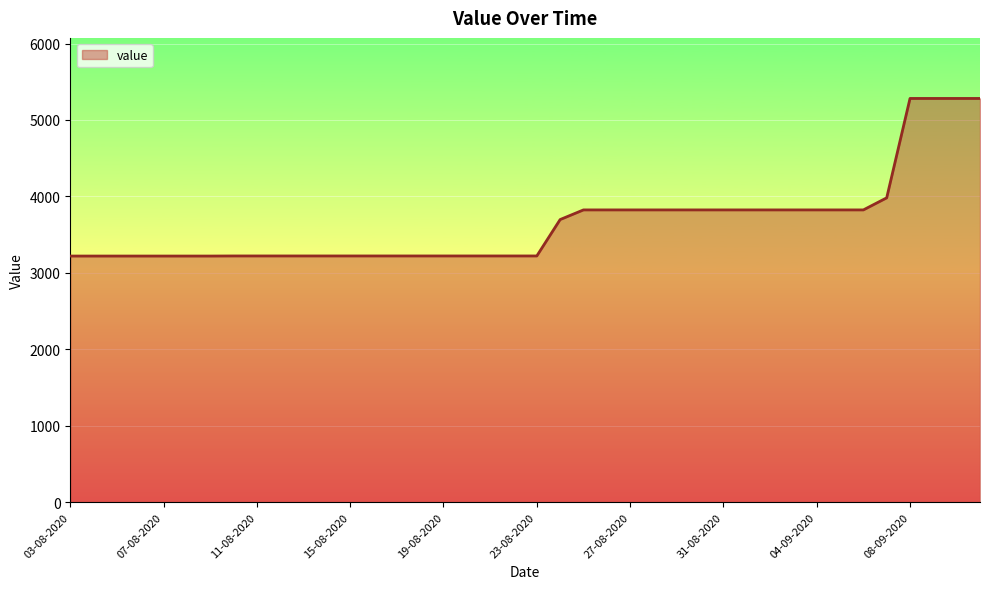

What is the difference between the maximum and minimum values?

2061.6